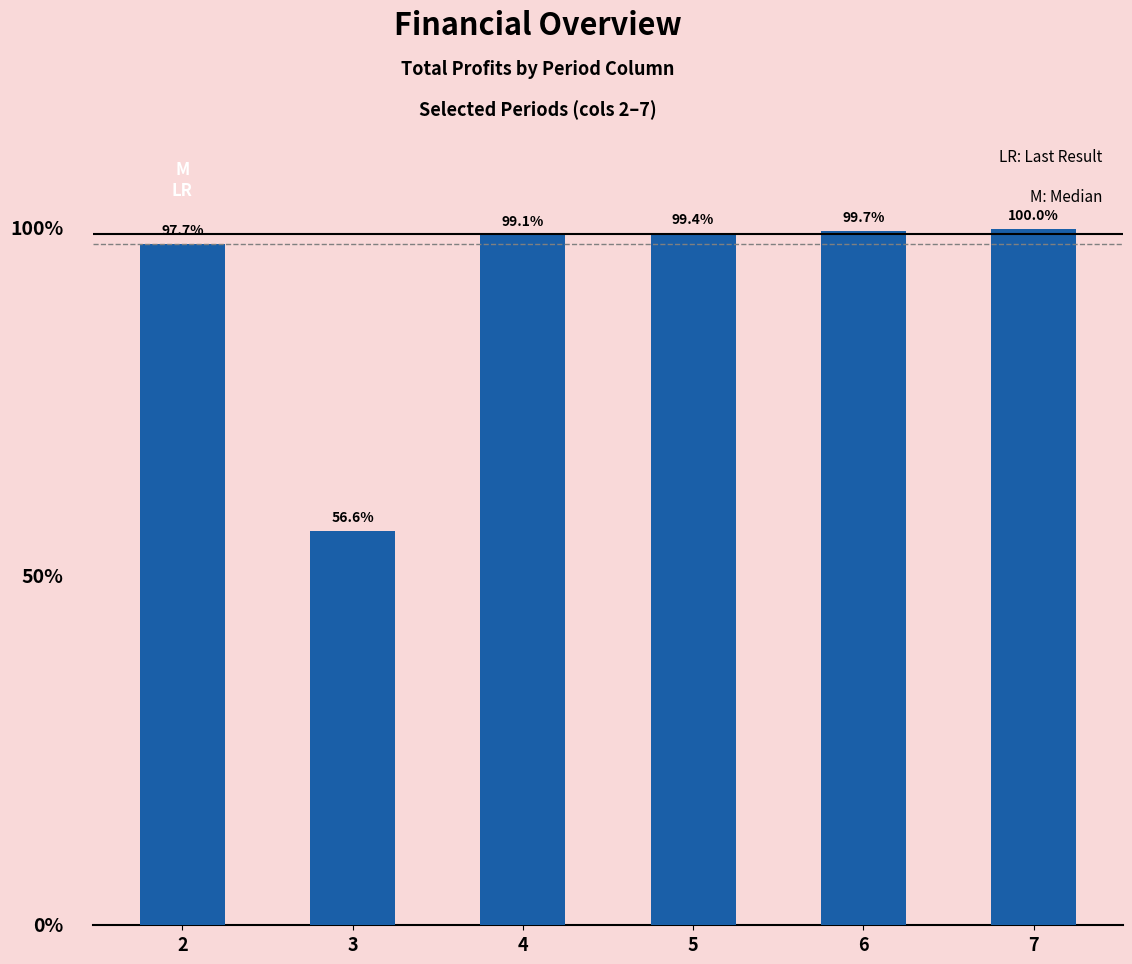

Which has a higher value, 5 or 4?

5